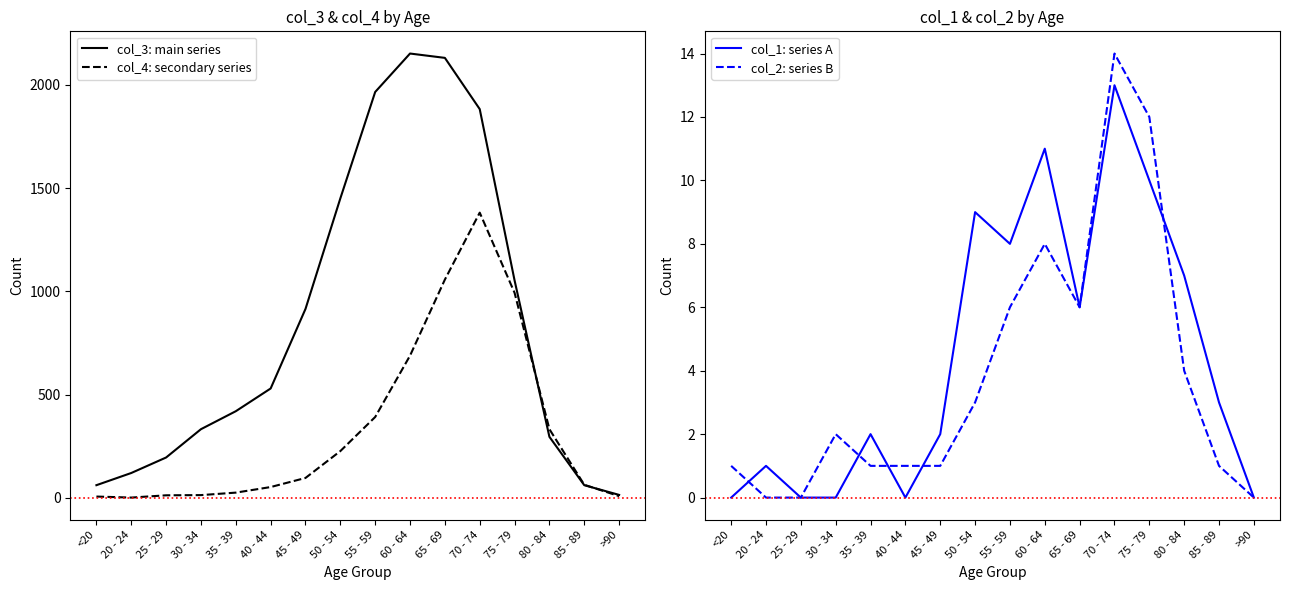

Count the number of categories in the chart.

16